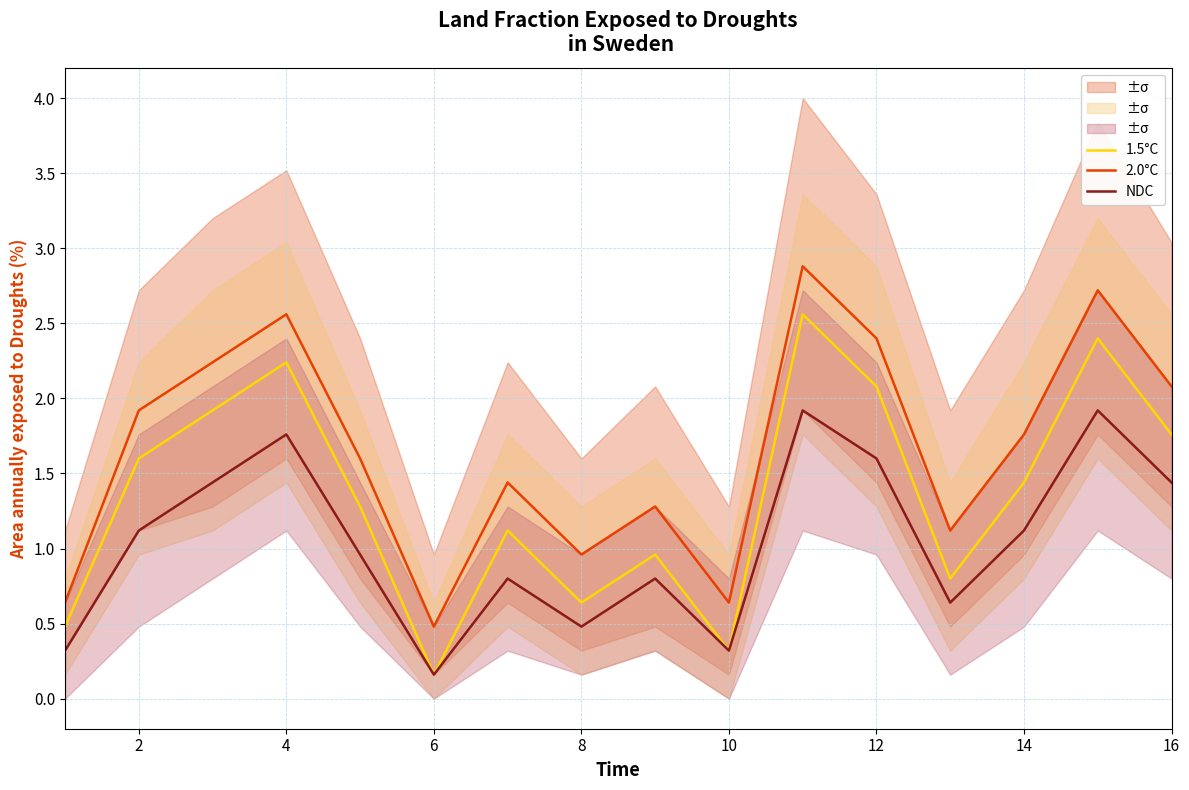

What is the maximum value for NDC?

1.9